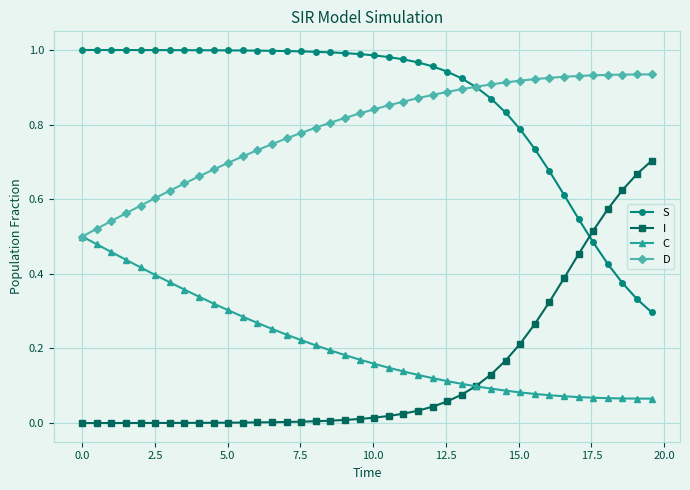

True or false: C and S cross at least once.

False